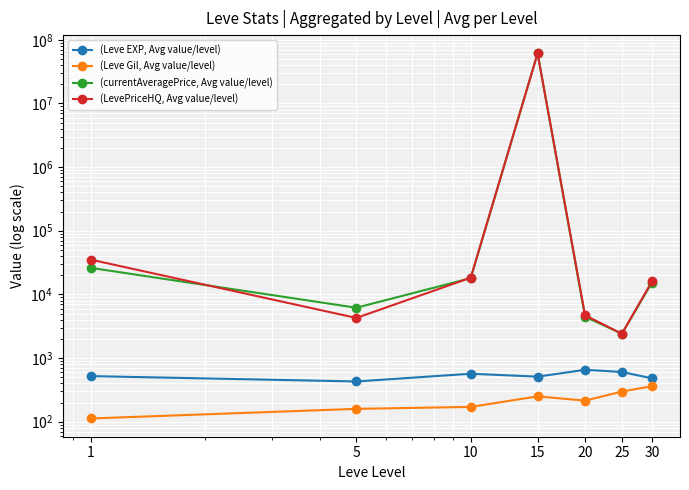

Which series has the largest range (max minus min)?

(LevePriceHQ, Avg value/level)